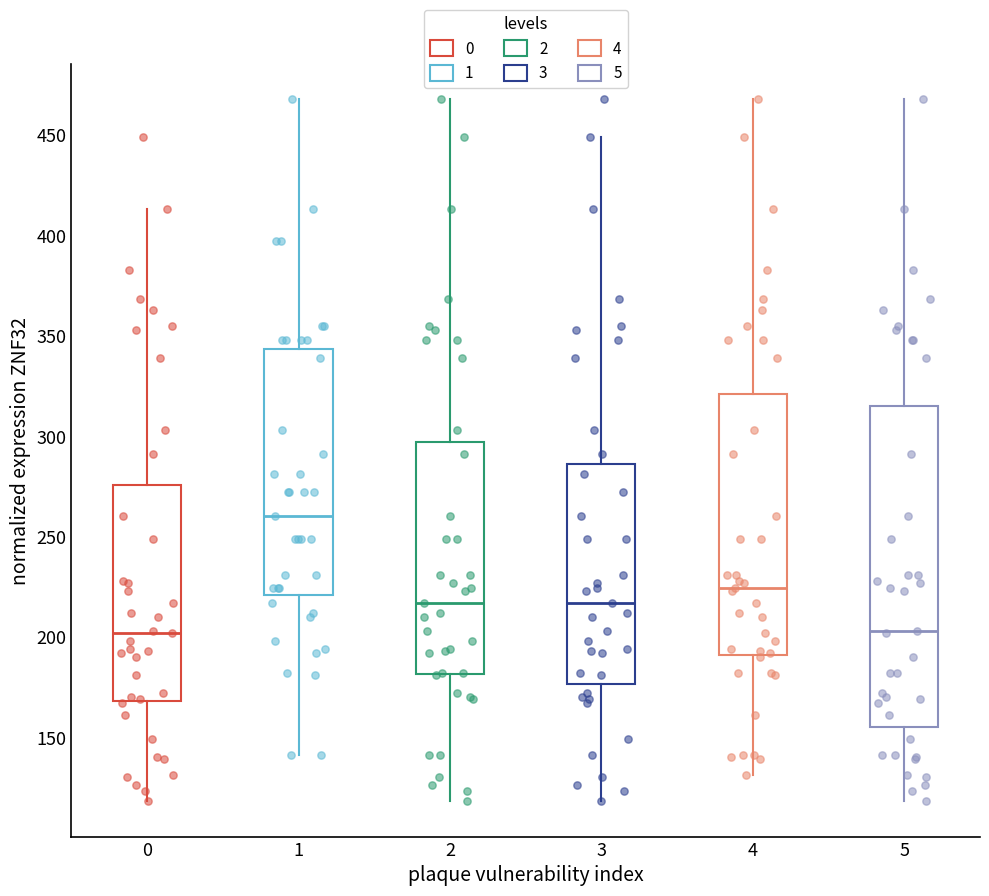

Which box has the highest median line?

1